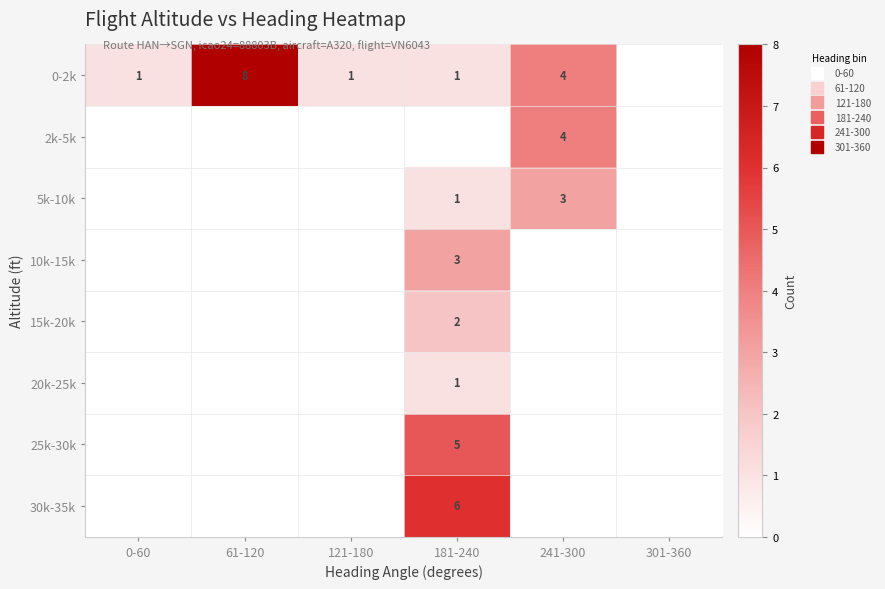

What is the difference between the maximum and minimum values in the 15k-20k series?

2